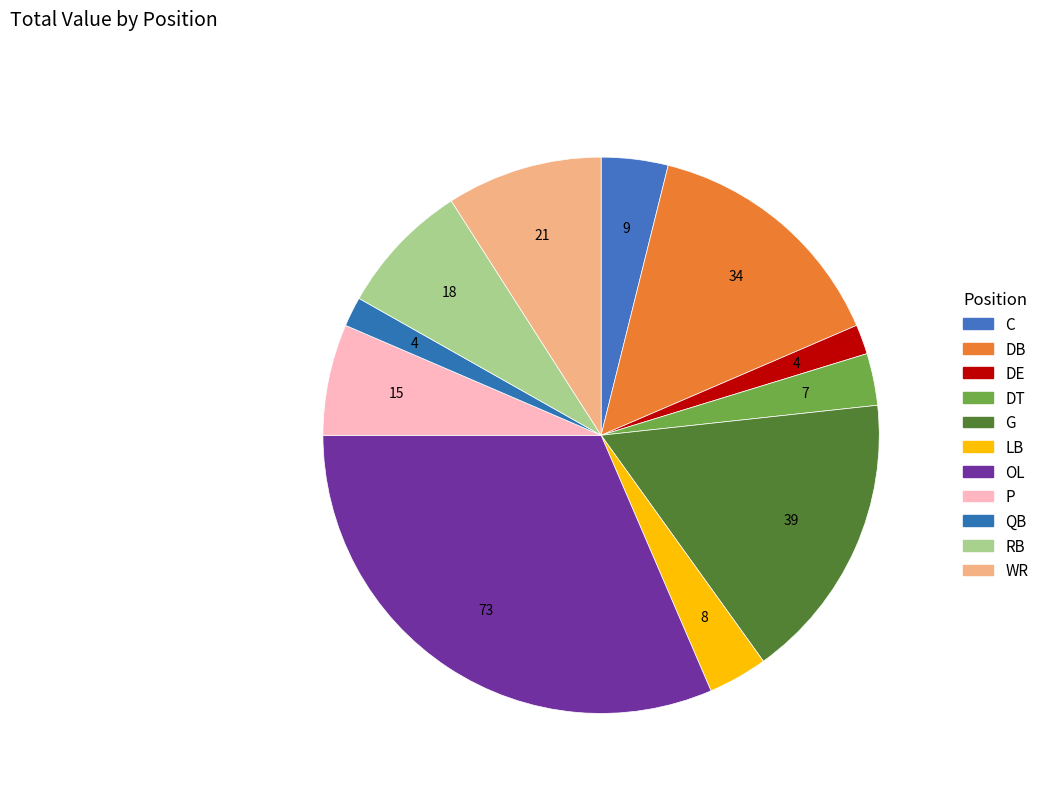

Between C and OL, which is larger?

OL